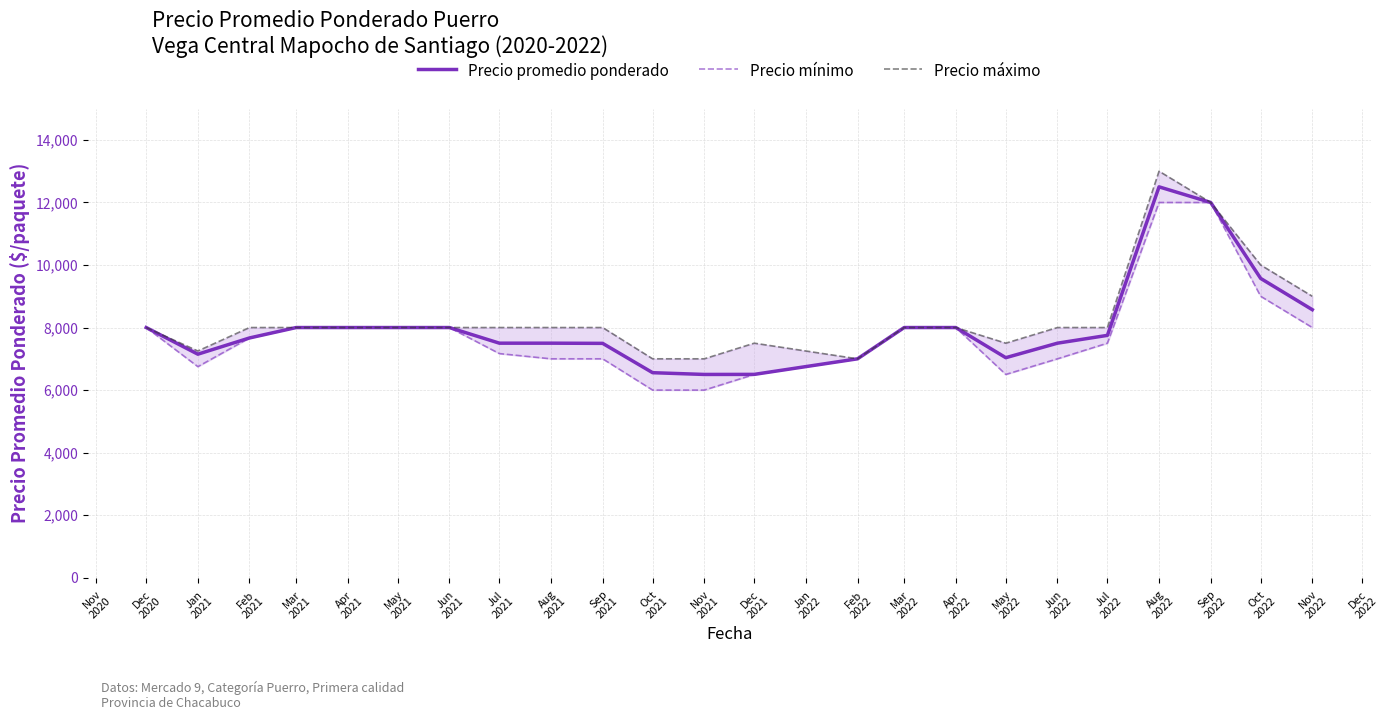

What is the highest value of the Precio promedio ponderado series?

12500